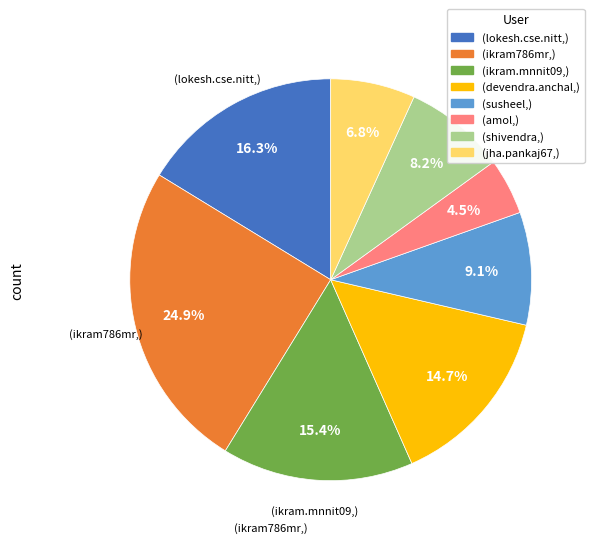

To the nearest percent, what is the average slice percentage?

12%